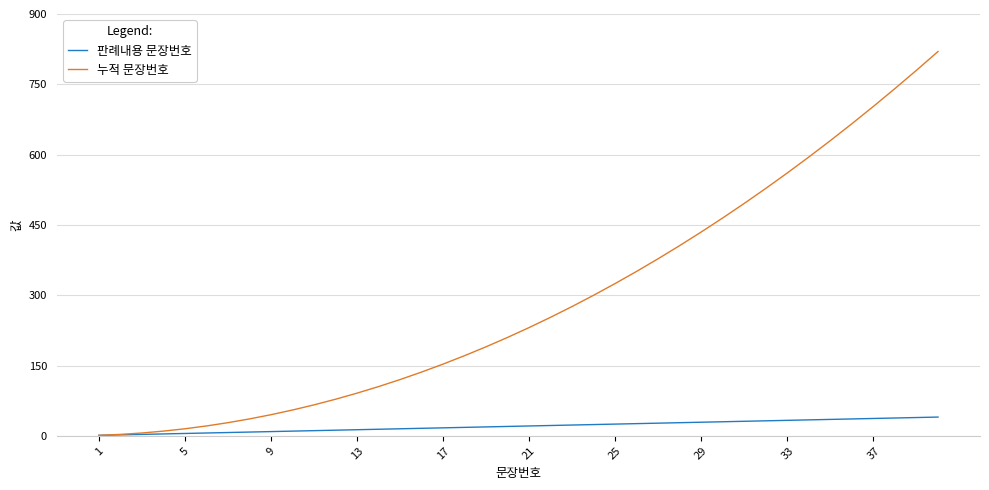

How many lines are shown in the chart?

2